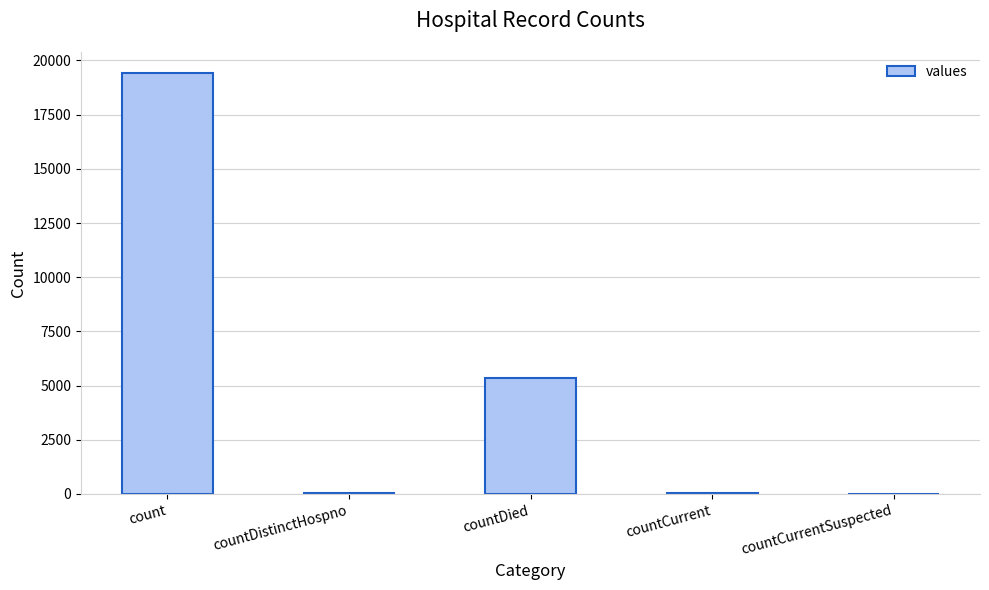

What is the change in value from count to countDied?

-14063